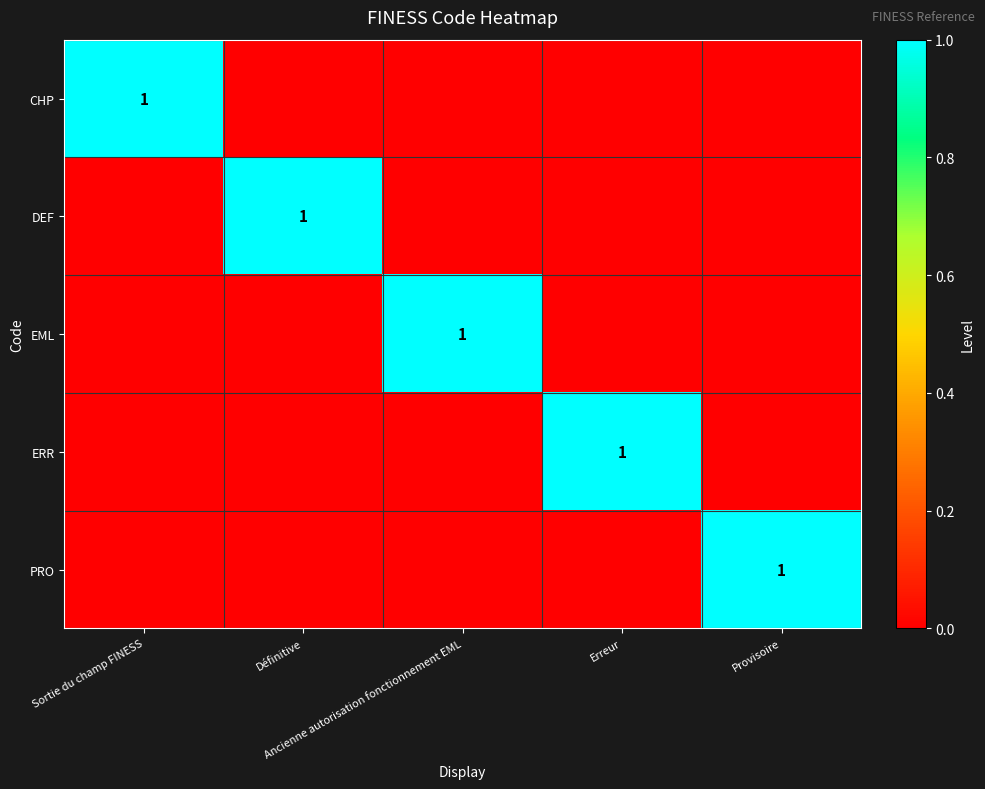

At how many categories does at least one series exceed 0?

5